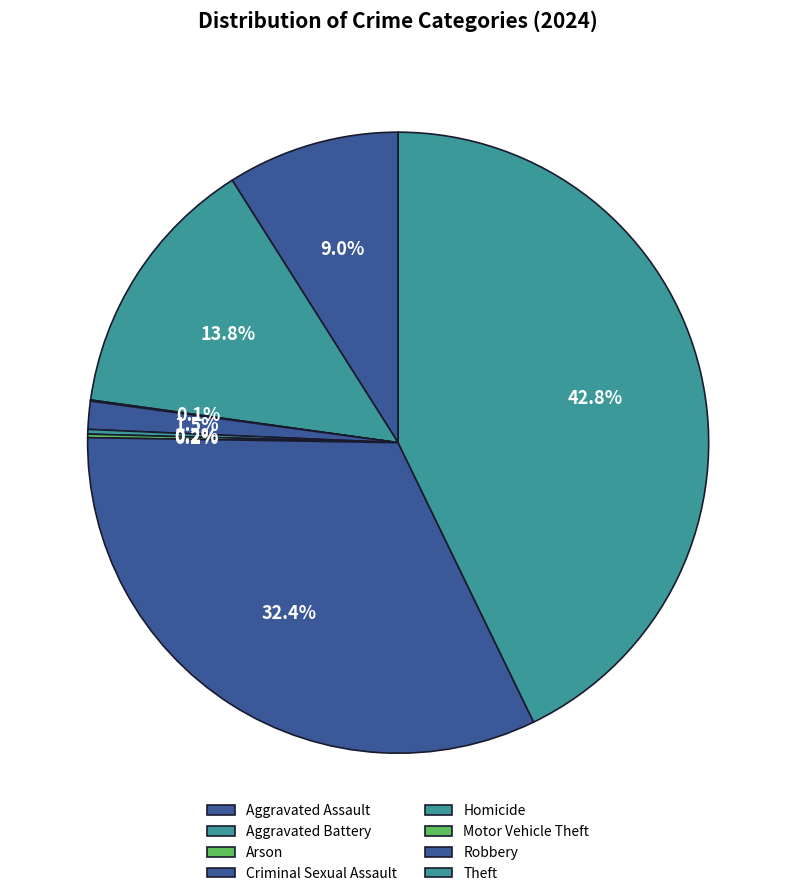

The Criminal Sexual Assault slice represents 1% of the pie. True or false?

True